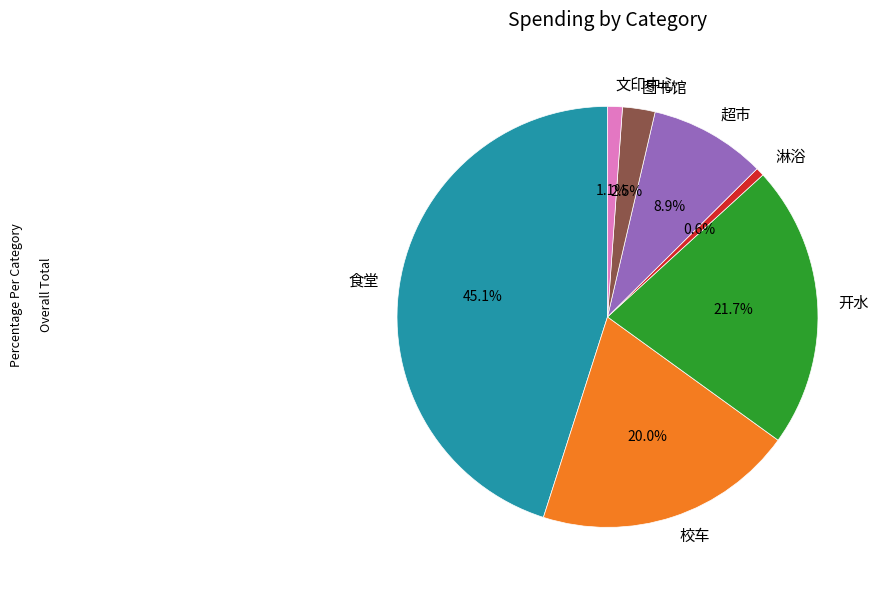

Is it true that 文印中心 is 12% of the pie?

False